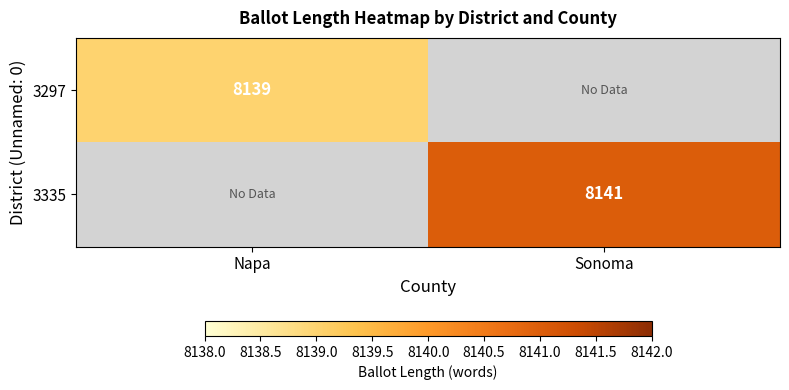

Is the value of 3297 at Napa greater than the value of 3335 at Sonoma?

No